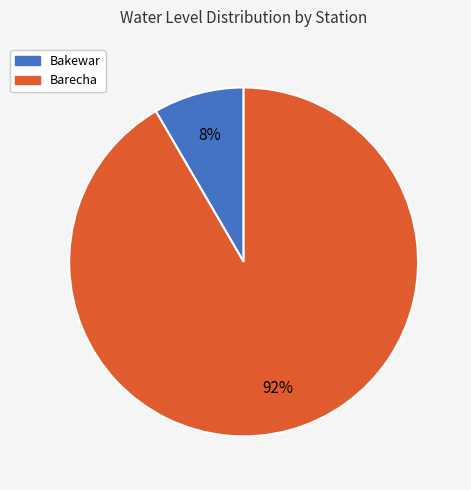

Is the sum of Barecha and Bakewar greater than half?

Yes